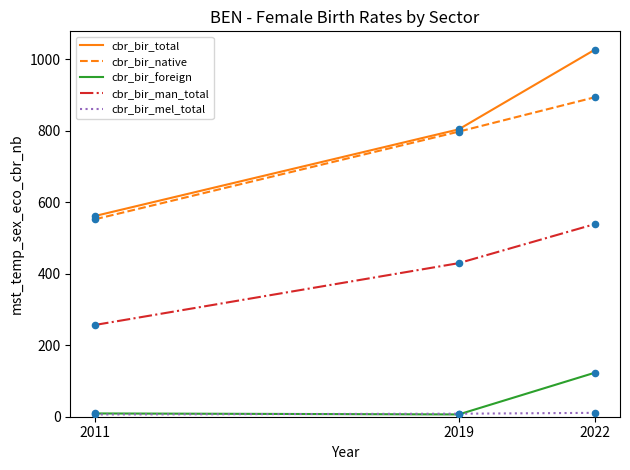

Between 2011 and 2022, which series saw the biggest shift?

cbr_bir_total